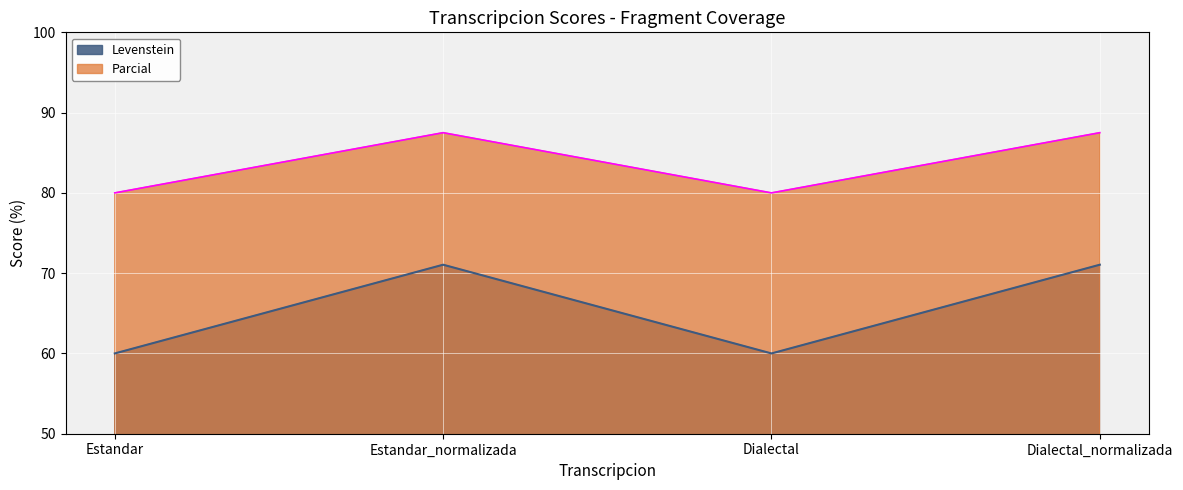

Which has a higher value, Dialectal_normalizada or Dialectal?

Dialectal_normalizada